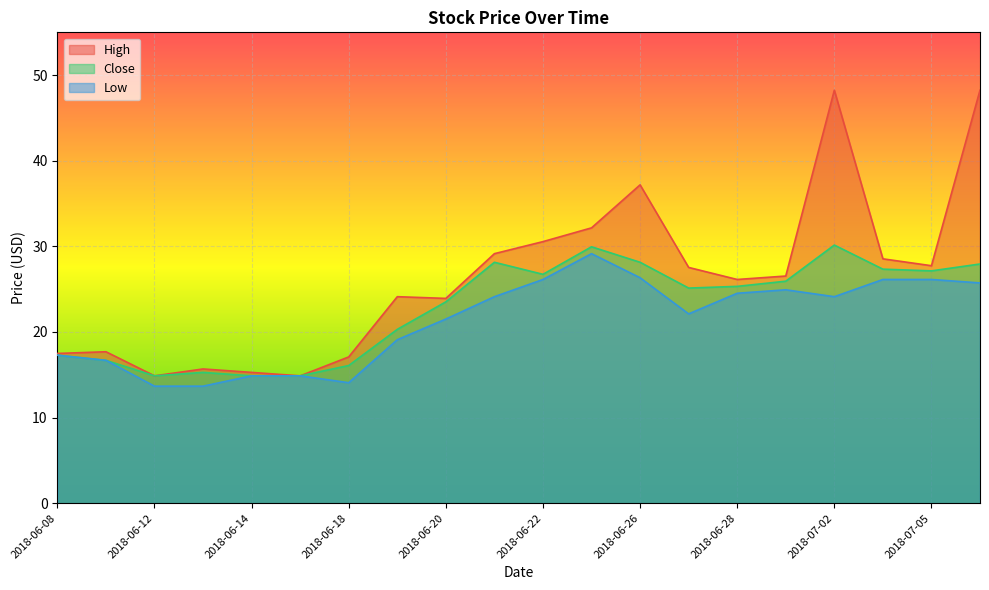

What is the minimum value shown in the chart?

13.7